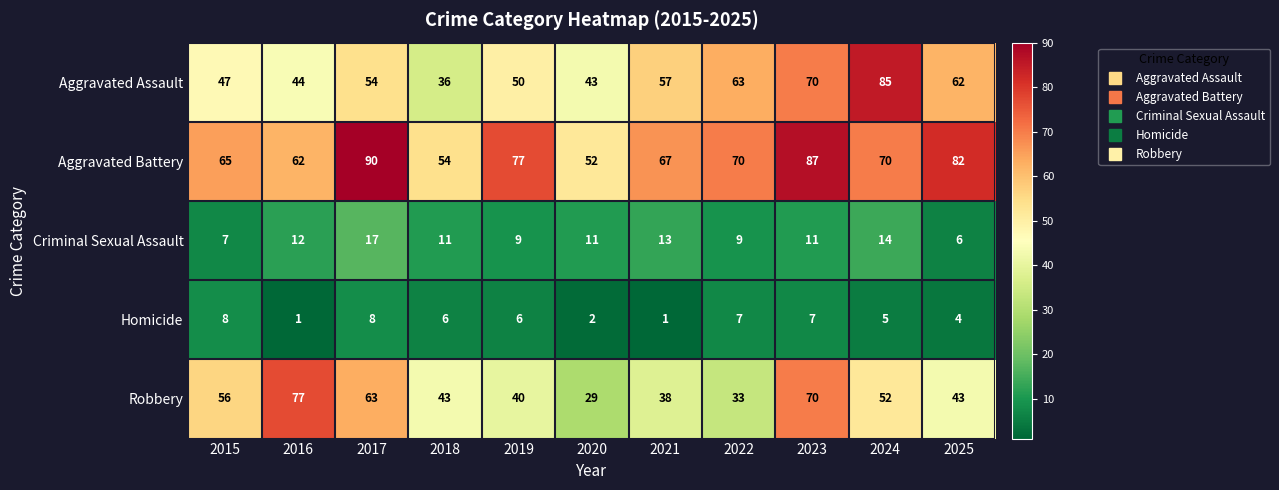

What is the sum of all Aggravated Assault values?

611